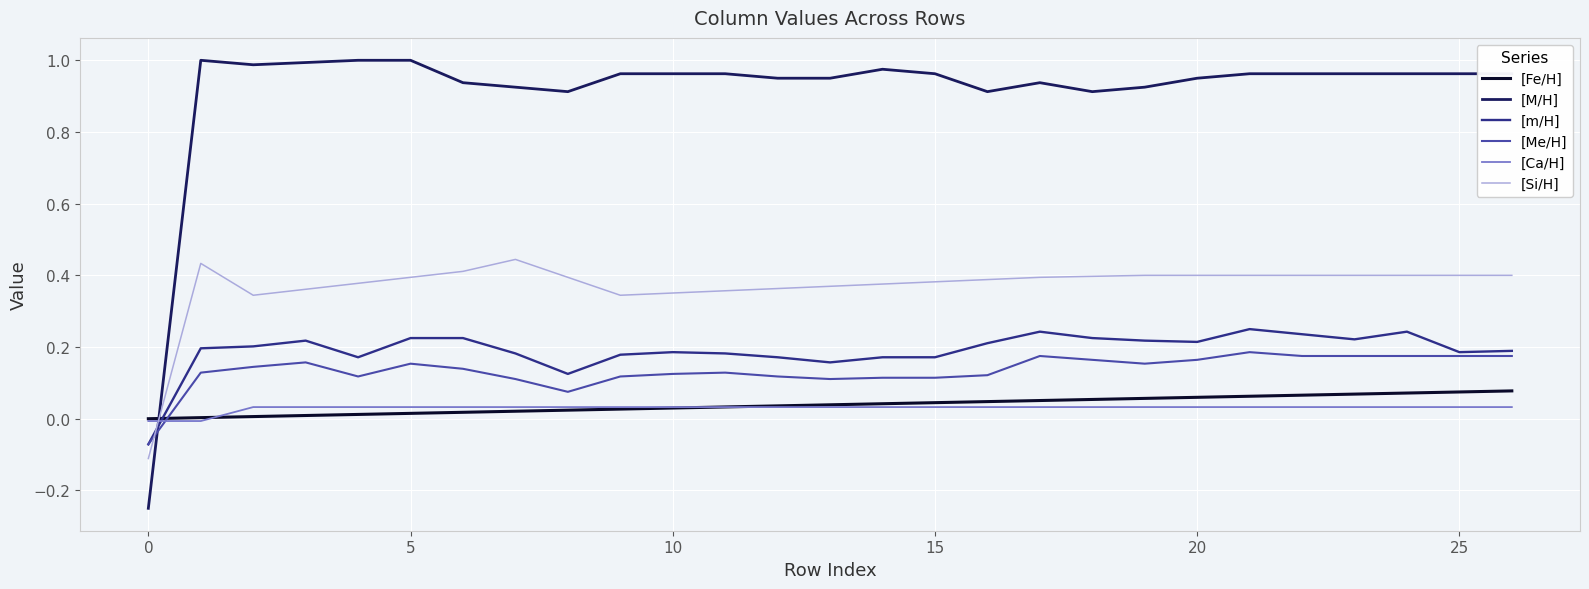

True or false: [Ca/H] and [M/H] cross at least once.

True